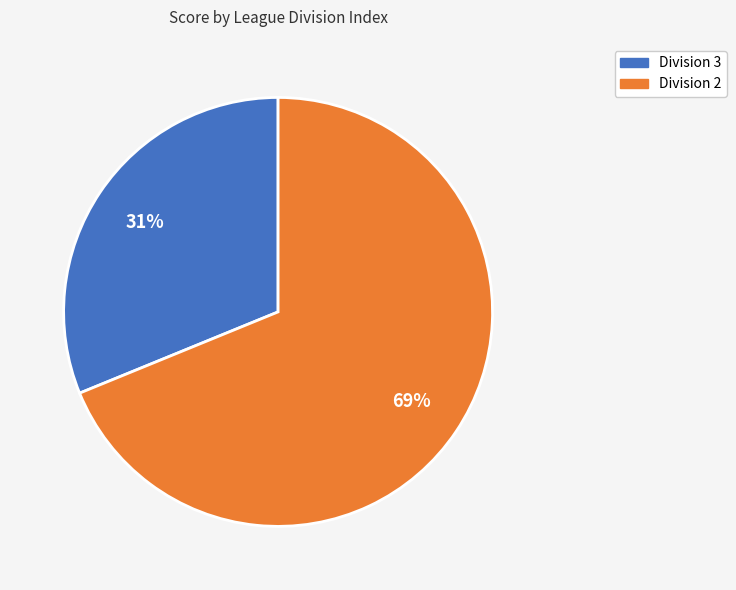

To the nearest percent, what is the difference between the largest and smallest slice percentages?

38%